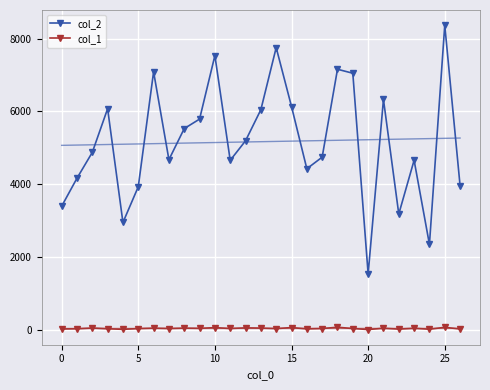

The value of col_2 at 24 is 1267. True or false?

False